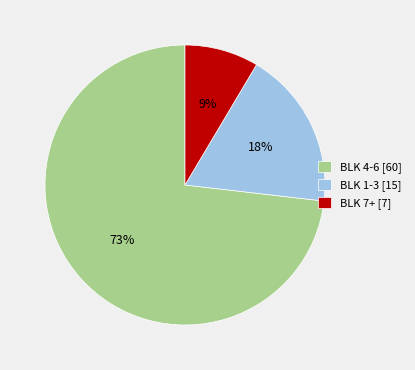

Which category has the biggest portion of the pie?

BLK 4-6 [60]